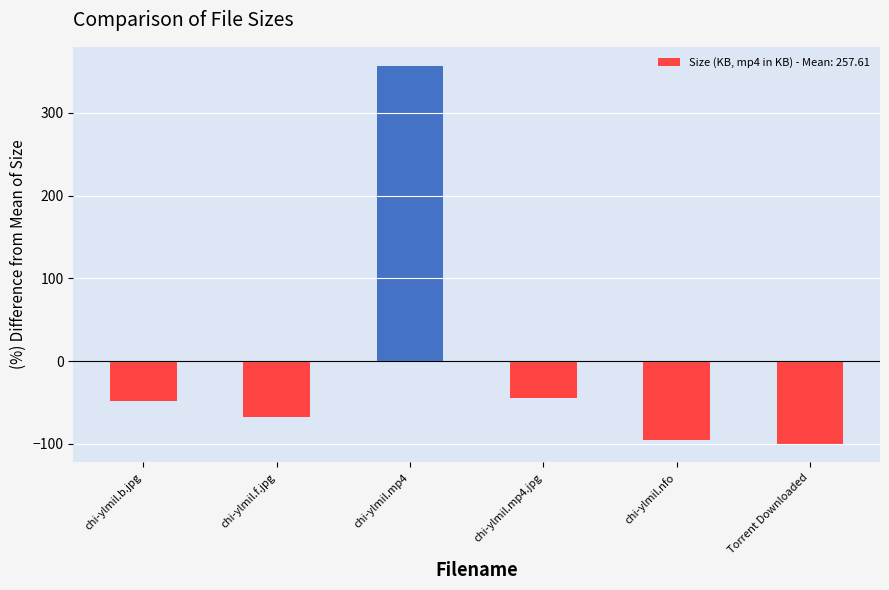

What is the difference between the second highest and second lowest values?

50.0